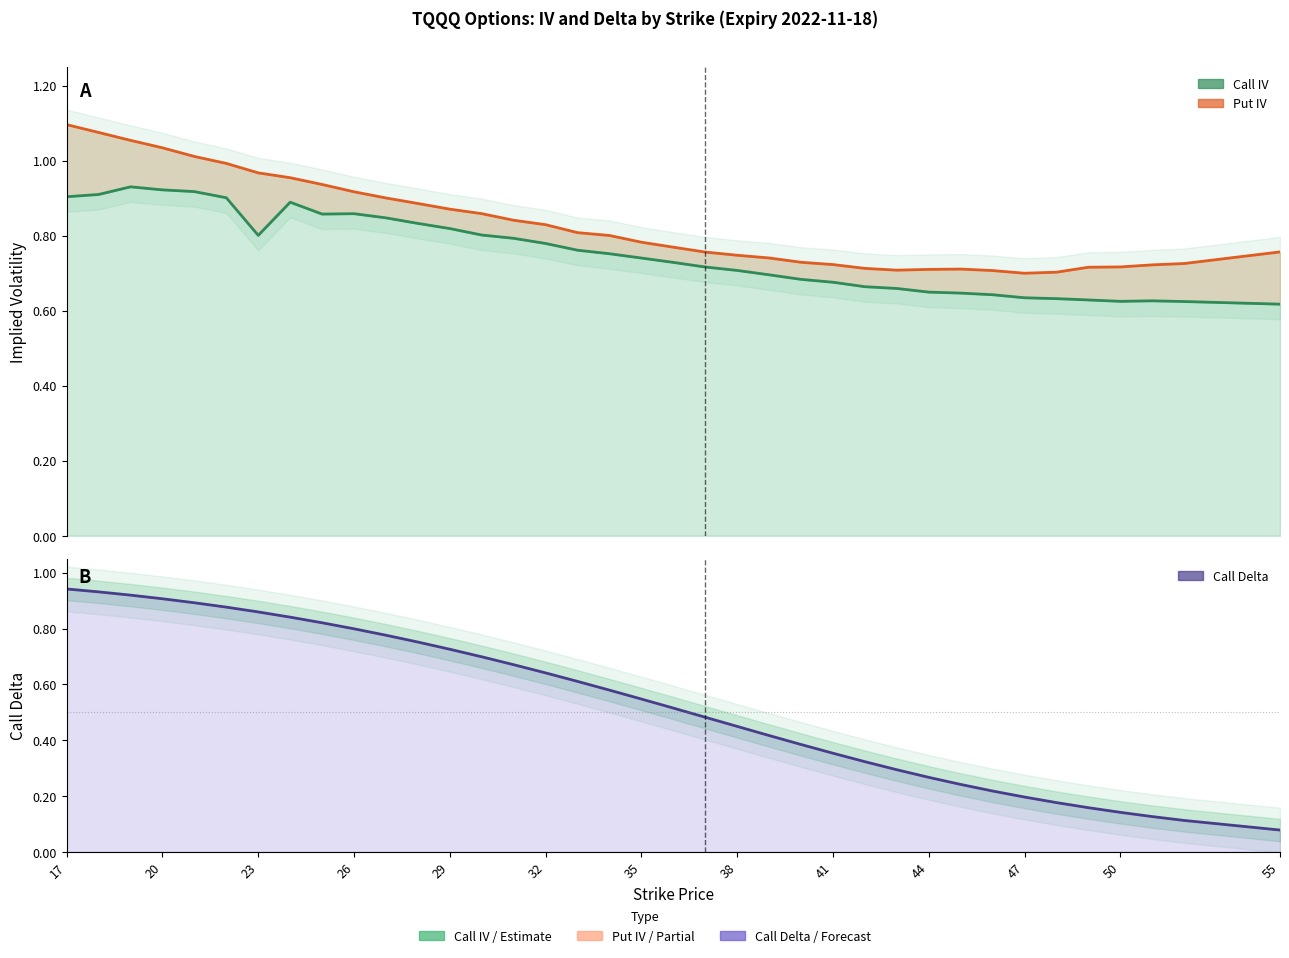

At how many categories does at least one series exceed 0?

37